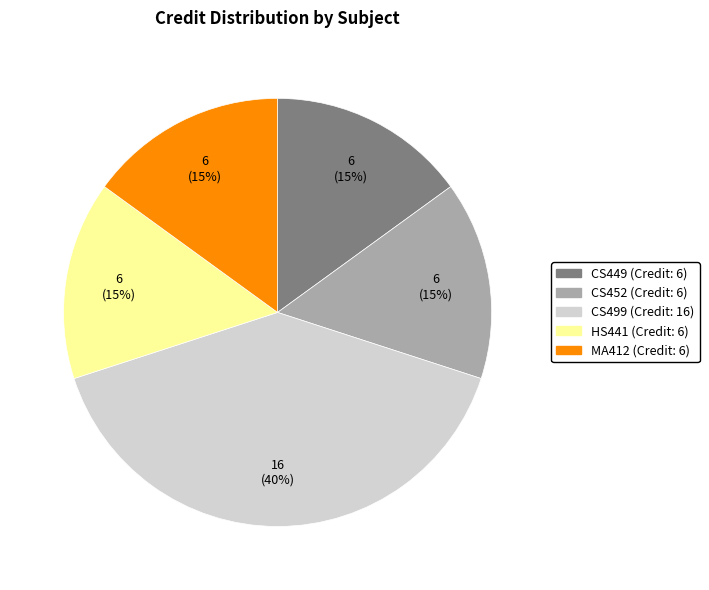

To the nearest percent, what is the combined percentage of CS499 and HS441?

55%